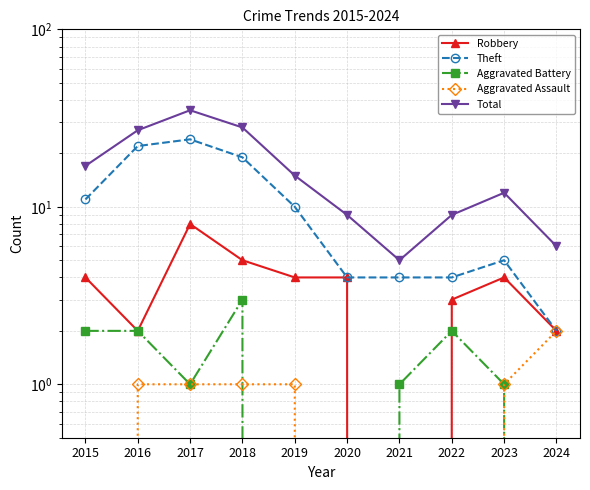

Is the value of Aggravated Battery at 2020 greater than the value of Robbery at 2015?

No